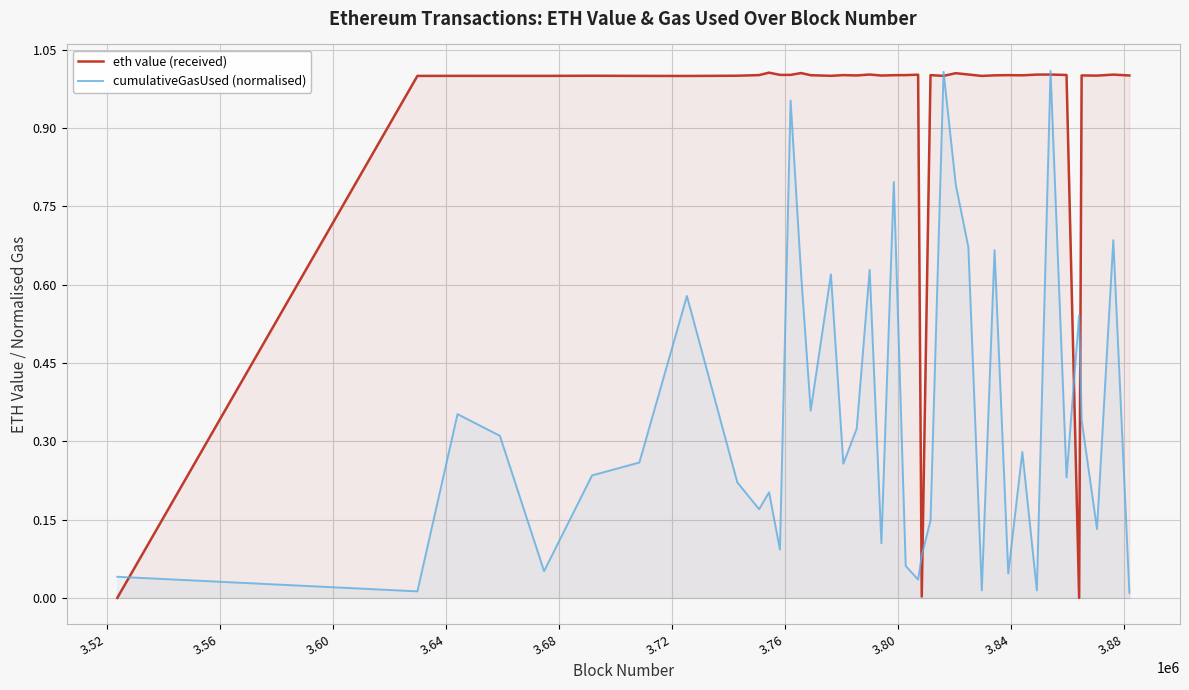

Reading right to left, what are all the values shown in this chart?

eth value (received): 1.0	1.0	1.0	1.0	0.0	1.0	1.0	1.0	1.0	1.0	1.0	1.0	1.0	1.0	1.0	1.0	0.0	1.0	1.0	1.0	1.0	1.0	1.0	1.0	1.0	1.0	1.0	1.0	1.0	1.0	1.0	1.0	1.0	1.0	1.0	1.0	1.0	1.0	1.0	0.0
cumulativeGasUsed (normalised): 0.0	0.7	0.1	0.3	0.5	0.2	1.0	0.0	0.3	0.0	0.7	0.0	0.7	0.8	1.0	0.1	0.1	0.0	0.1	0.8	0.1	0.6	0.3	0.3	0.6	0.4	0.6	1.0	0.1	0.2	0.2	0.2	0.6	0.3	0.2	0.1	0.3	0.4	0.0	0.0